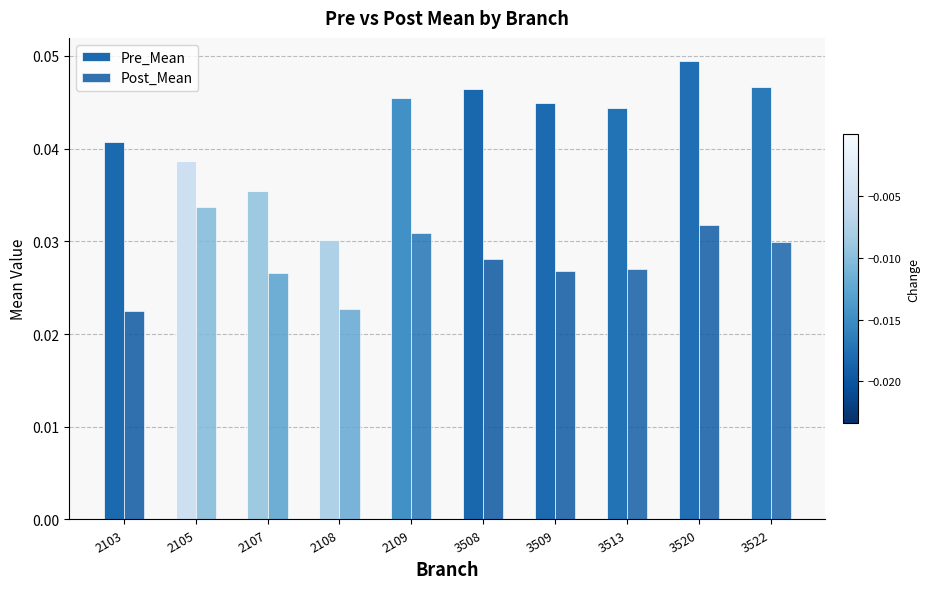

Are the bars horizontal?

No